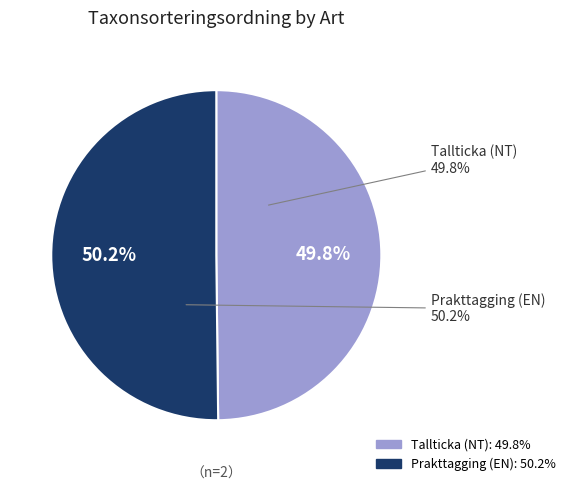

Which category has the biggest portion of the pie?

Prakttagging (EN)